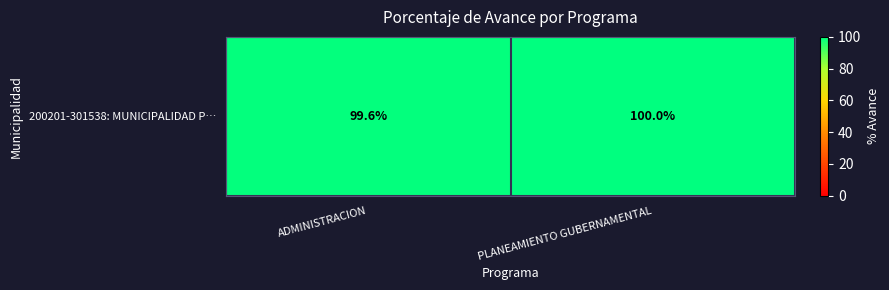

How many categories are shown in the chart?

2